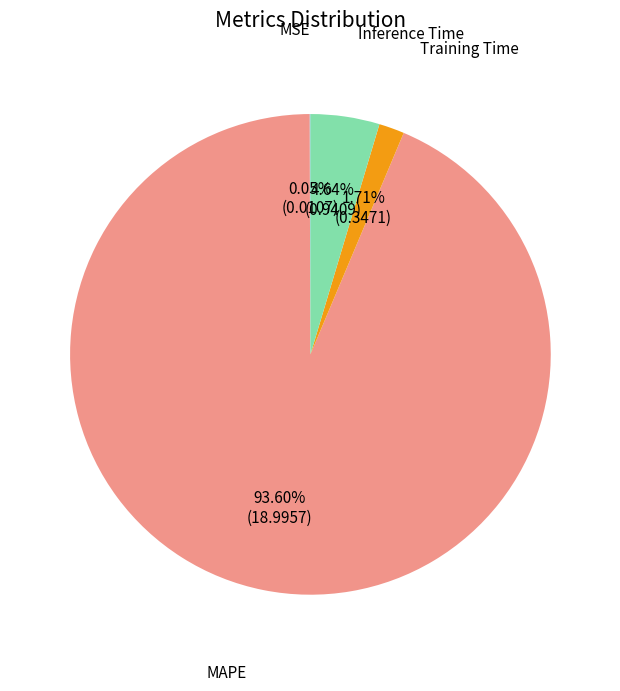

Which slice represents more than half of the pie?

MAPE